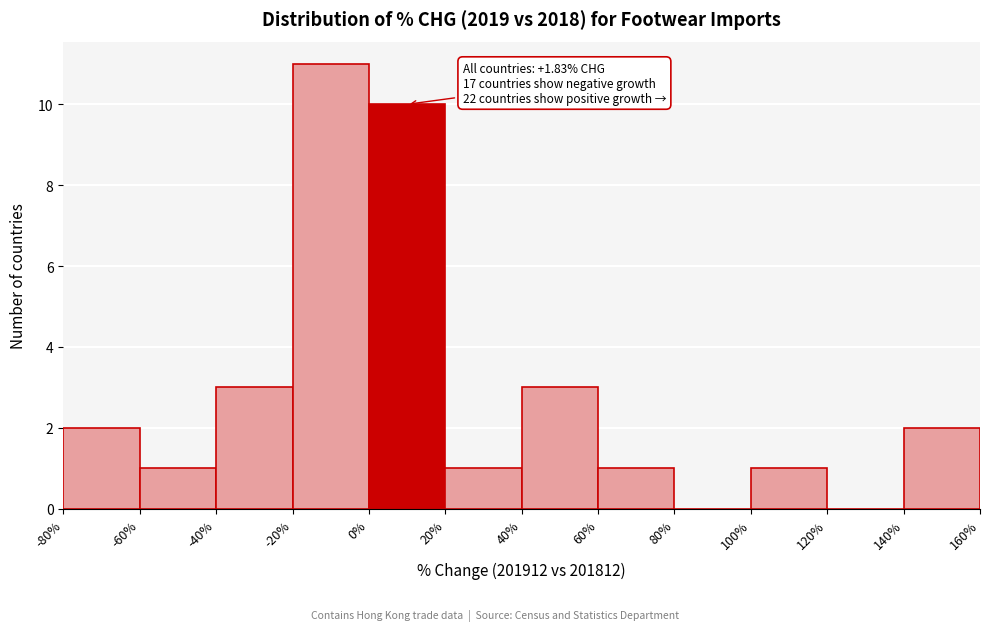

Which range on the x-axis has the tallest bar?

-20% to 0%